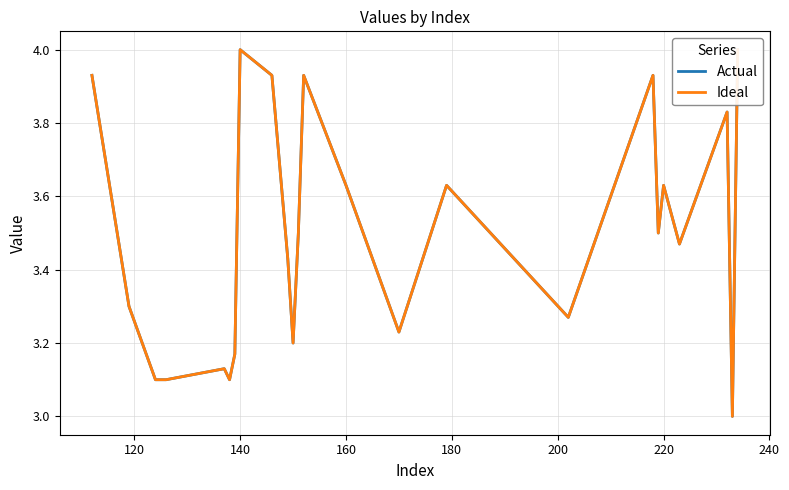

True or false: Actual and Ideal intersect in this chart.

False